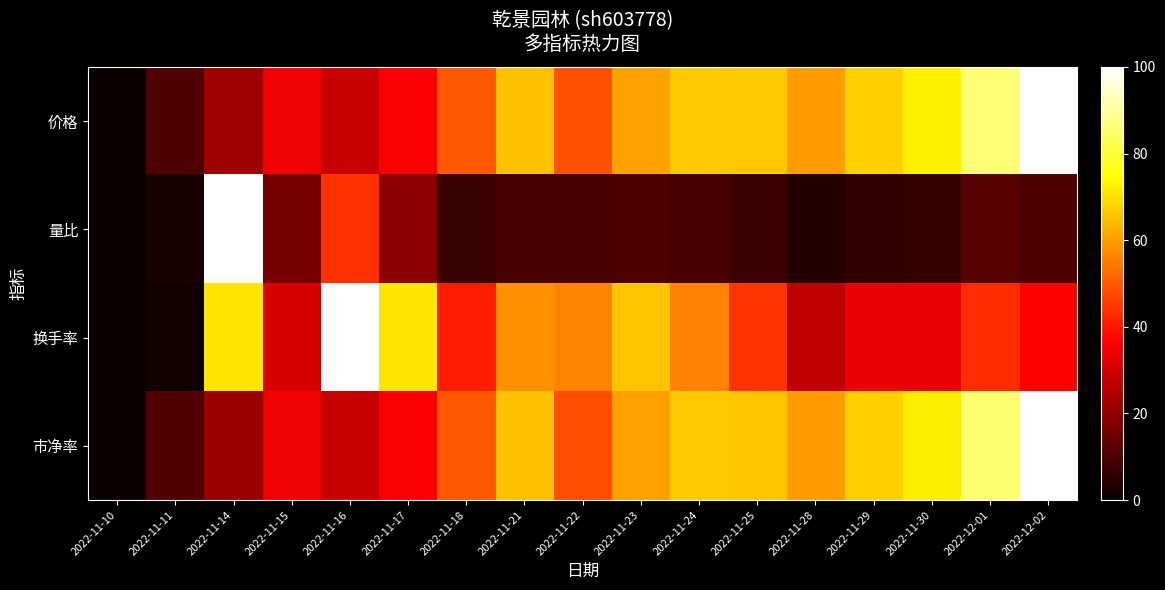

Rank the series at 2022-11-28 from highest to lowest value.

价格, 市净率, 换手率, 量比